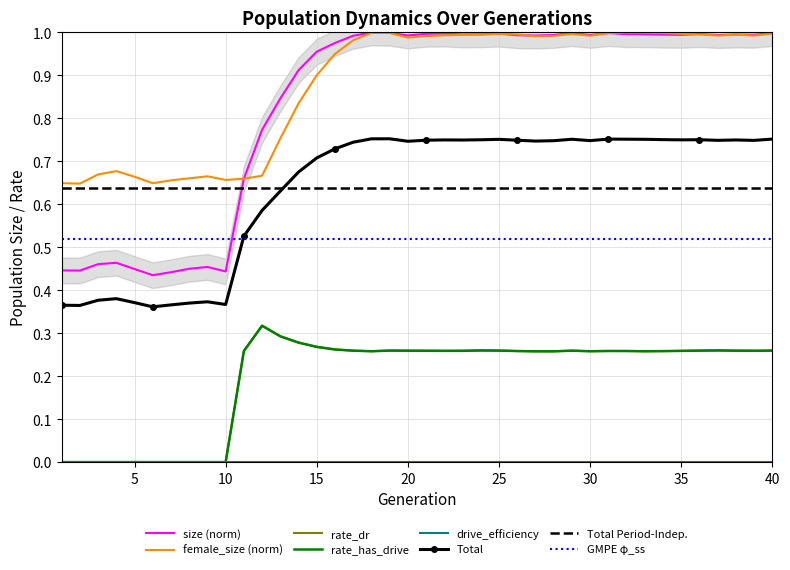

At which category does rate_dr reach its first local peak?

12